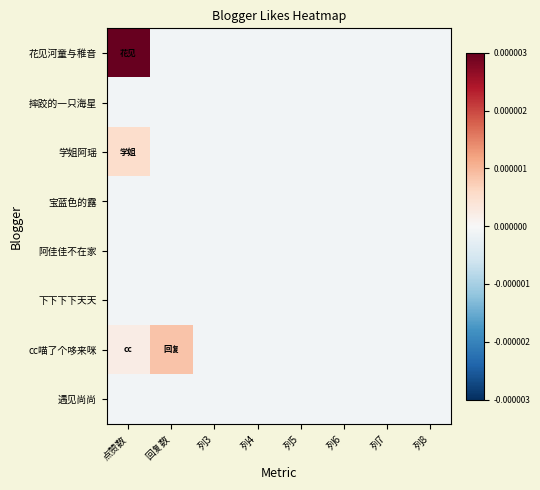

Count the number of data series in this chart.

8